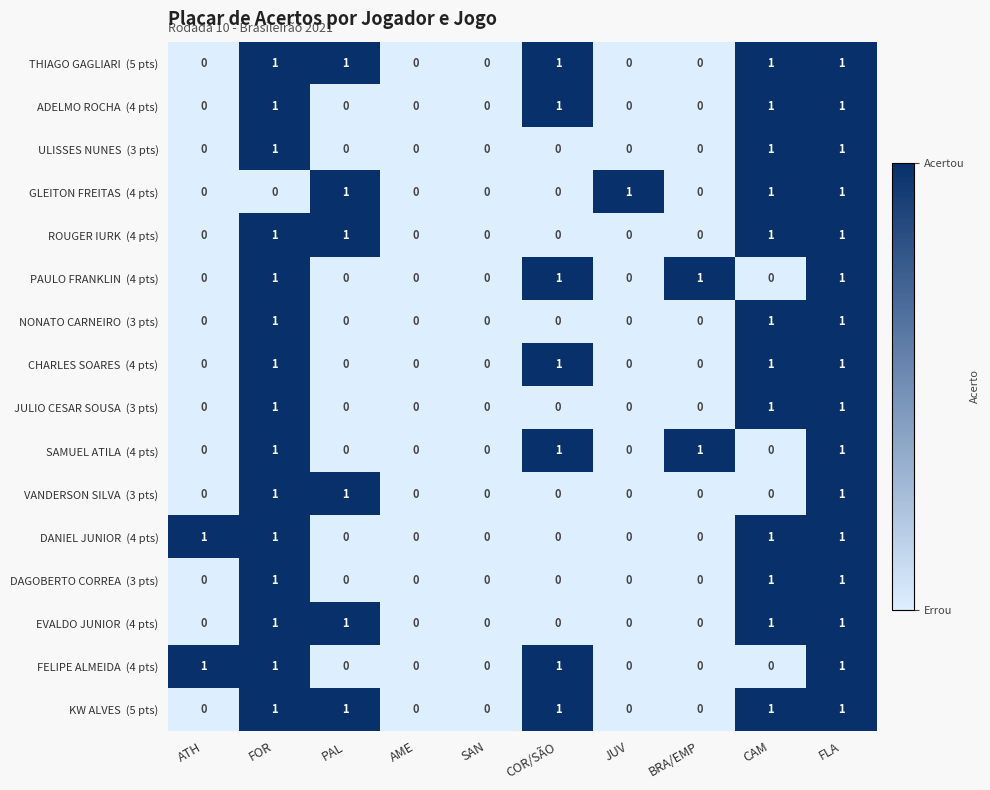

What is the total value across all series at FLA?

16